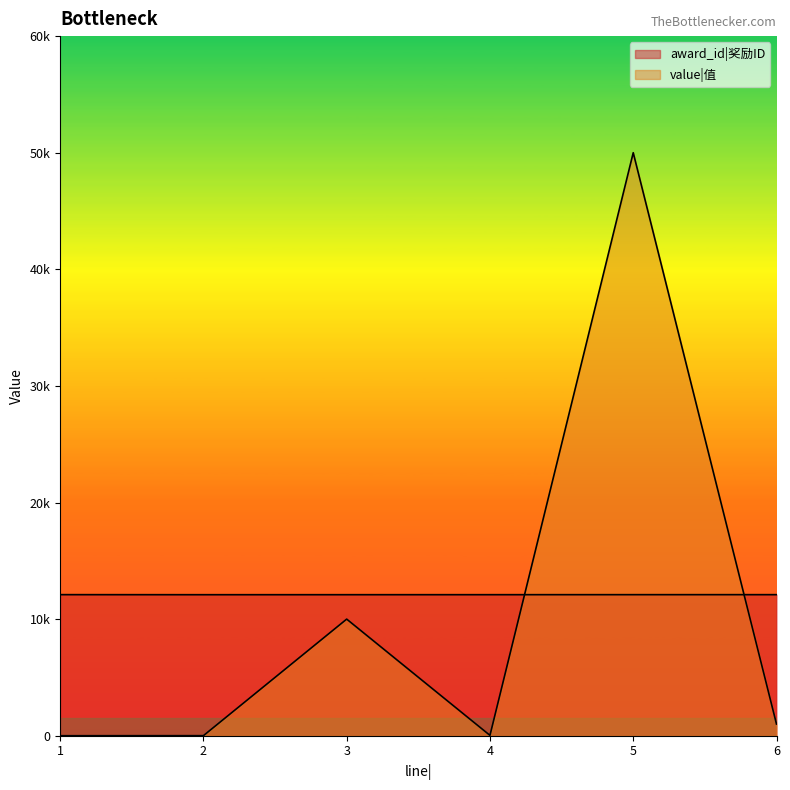

True or false: value has a value of 30 at 4.

True